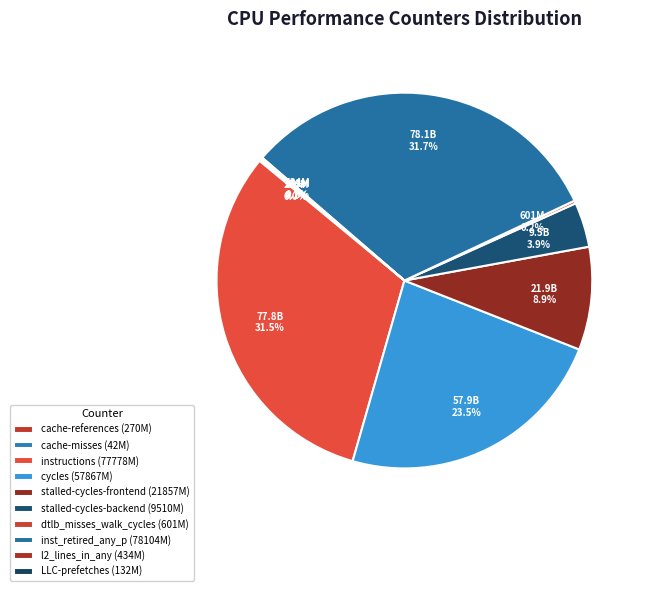

Rank the categories by value from lowest to highest.

cache-misses, LLC-prefetches, cache-references, l2_lines_in_any, dtlb_misses_walk_cycles, stalled-cycles-backend, stalled-cycles-frontend, cycles, instructions, inst_retired_any_p